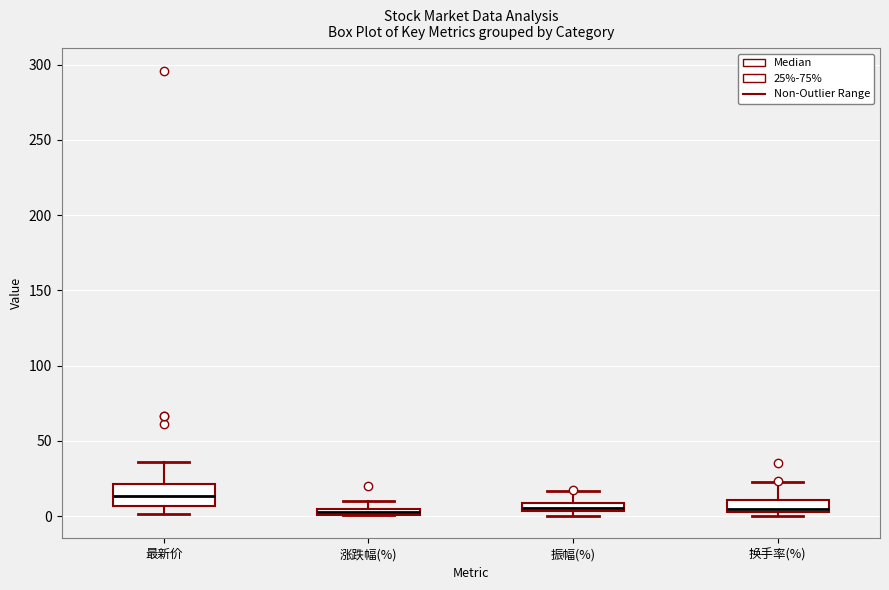

Which box is the tallest, from its lower edge to its upper edge?

最新价